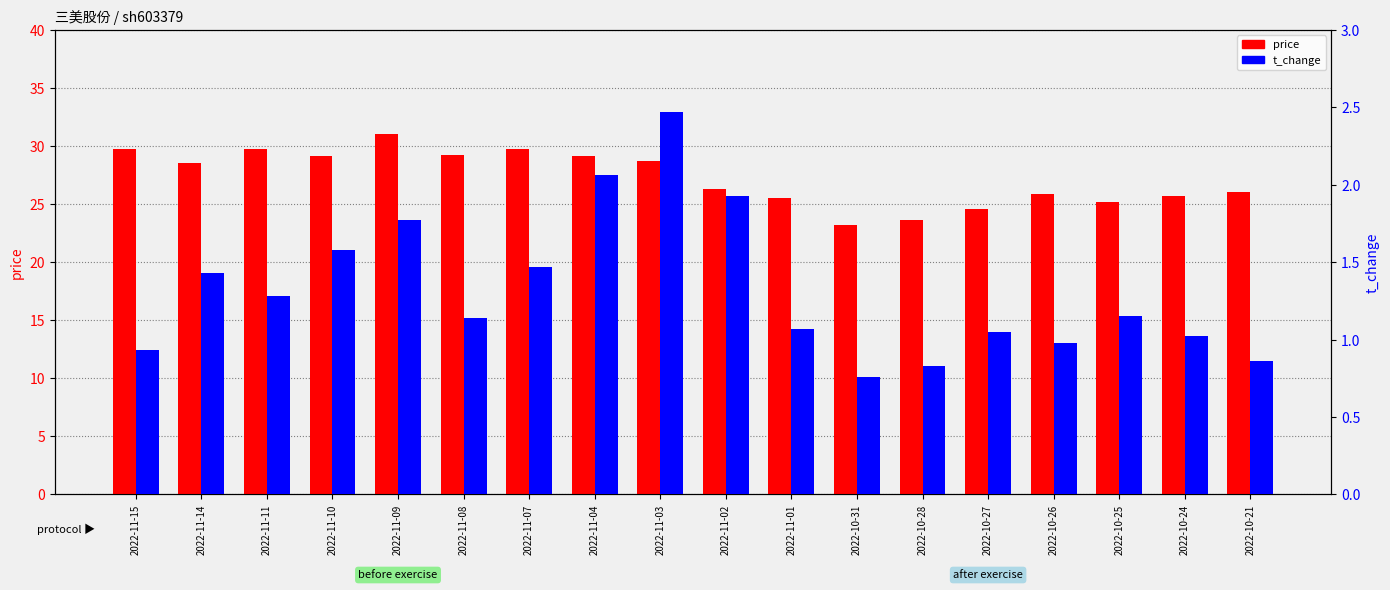

The t_change series shows 0.9 at 2022-10-21. True or false?

True